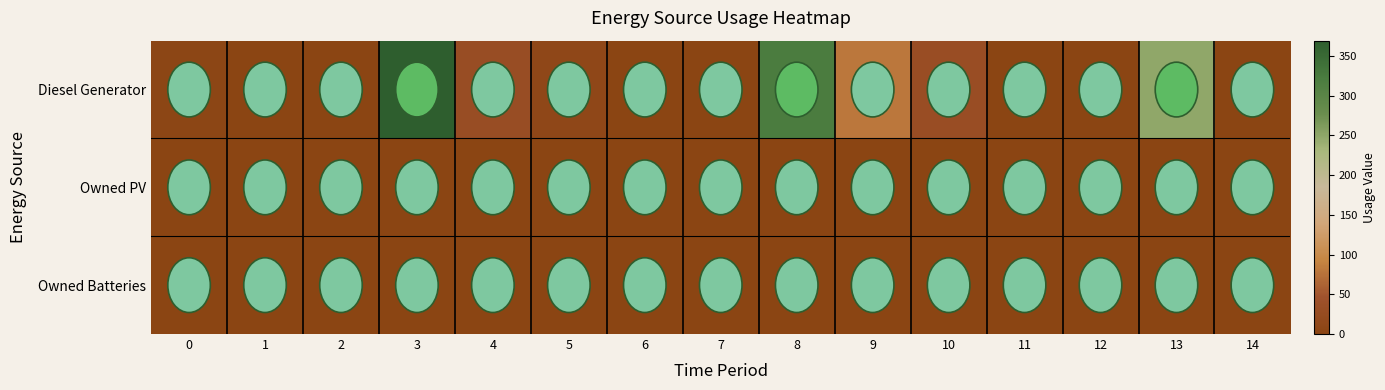

Reading right to left, transcribe all the data shown in this chart.

Diesel Generator: 14=0	13=249	12=0	11=0	10=33	9=80	8=320	7=0	6=0	5=11	4=31	3=369	2=0	1=0	0=5
Owned PV: 14=0	13=0	12=0	11=0	10=0	9=0	8=0	7=0	6=0	5=0	4=0	3=0	2=0	1=0	0=0
Owned Batteries: 14=0	13=0	12=0	11=0	10=0	9=0	8=0	7=0	6=0	5=0	4=0	3=0	2=0	1=0	0=0